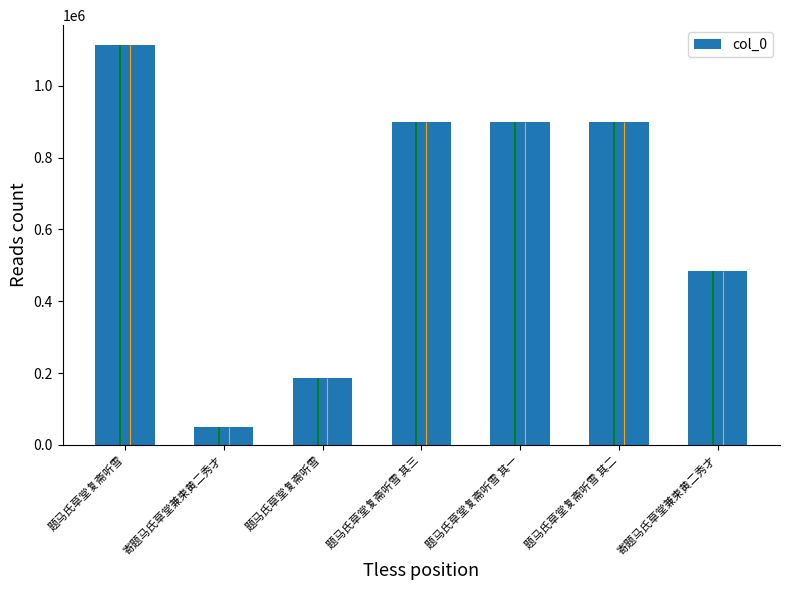

How many bars are there in total?

7